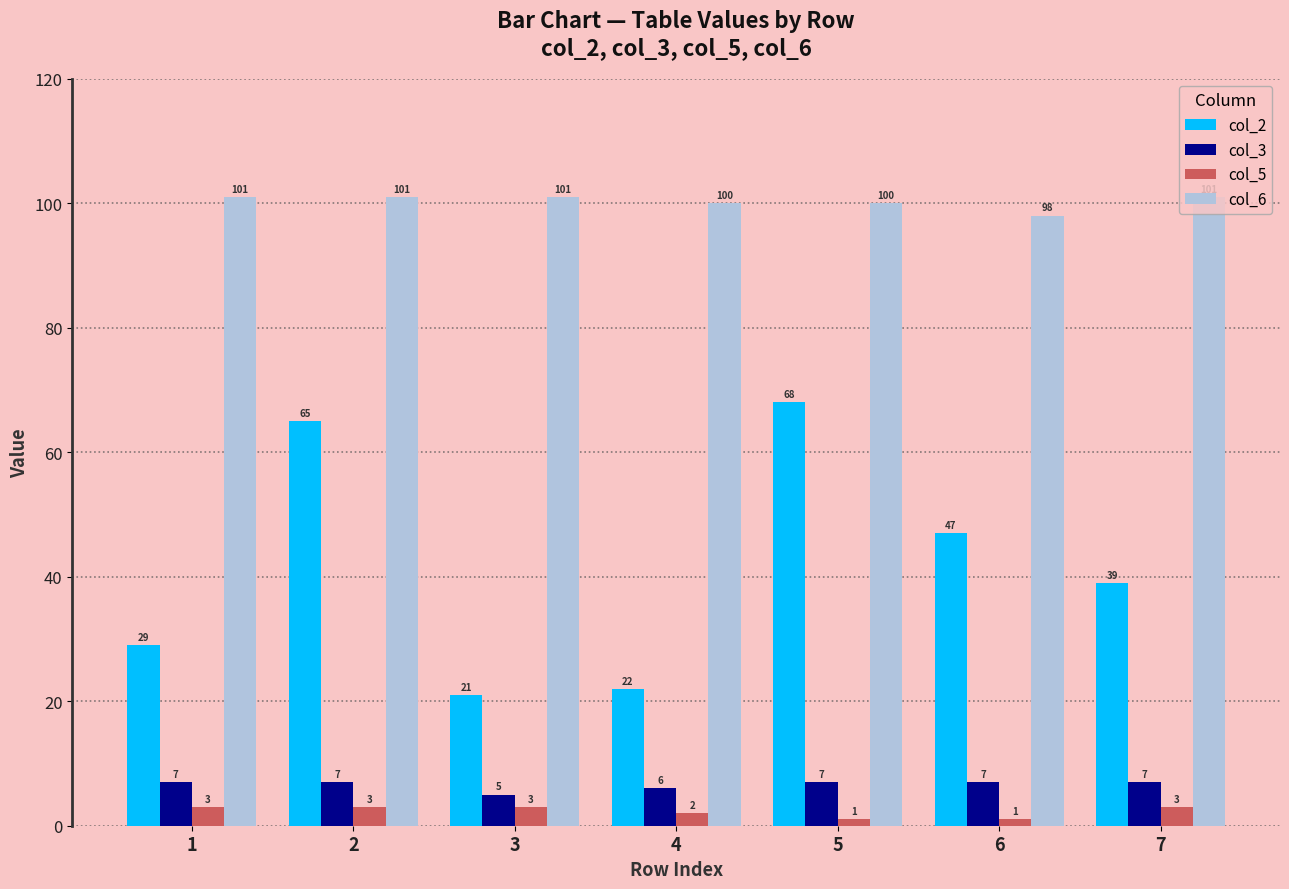

What are all the series names shown in the legend?

col_2, col_3, col_5, col_6